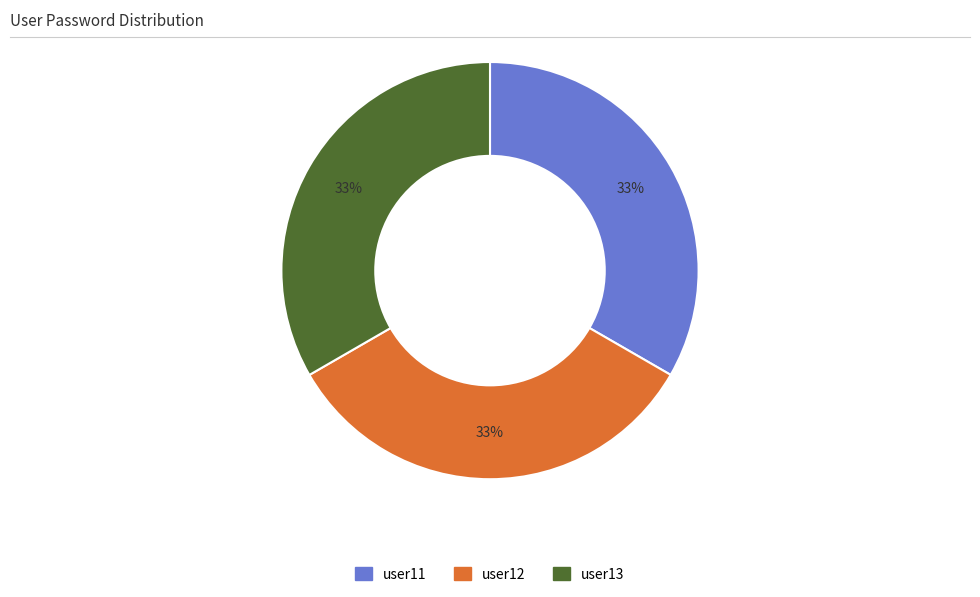

Do user11 and user13 together represent more than half of the pie?

Yes